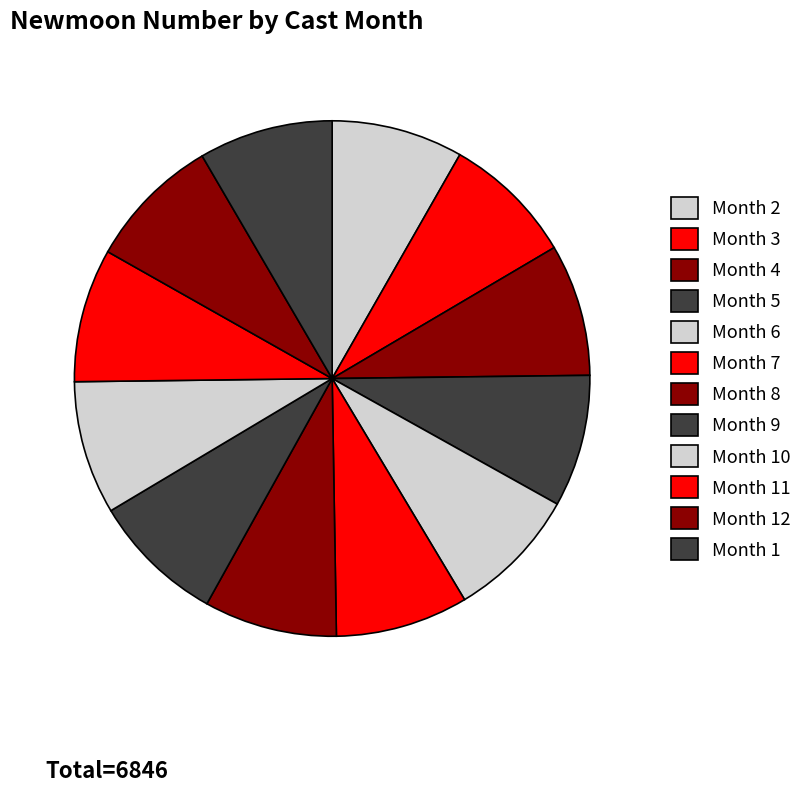

How many slices are in this pie chart?

12